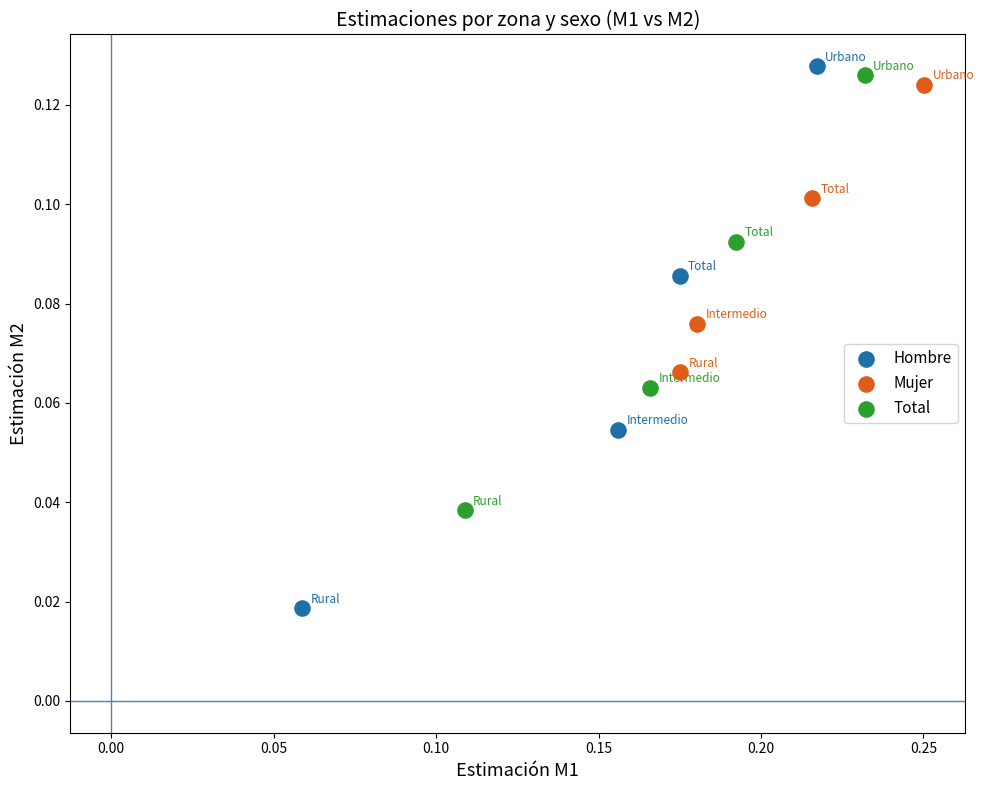

What are all the series names shown in the legend?

Hombre, Mujer, Total